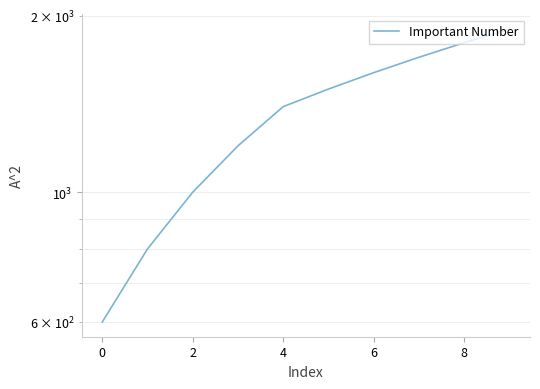

Is it true that the value at 8 is 336?

False